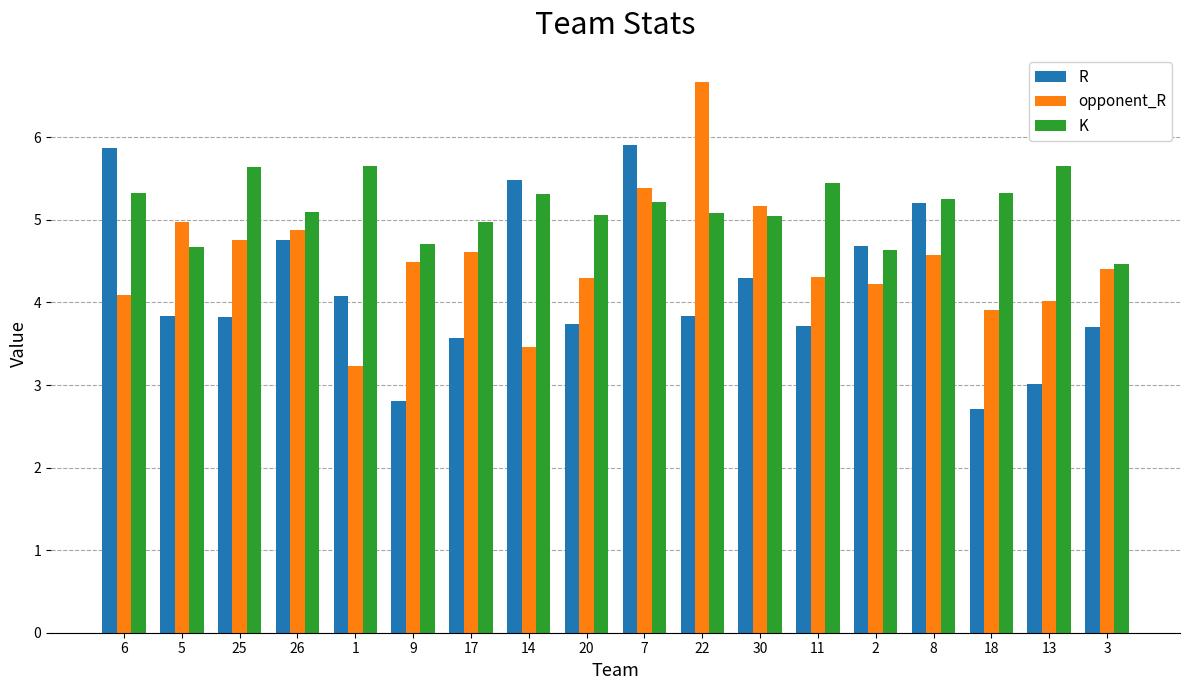

Are the bars grouped side by side (vs. stacked)?

Yes